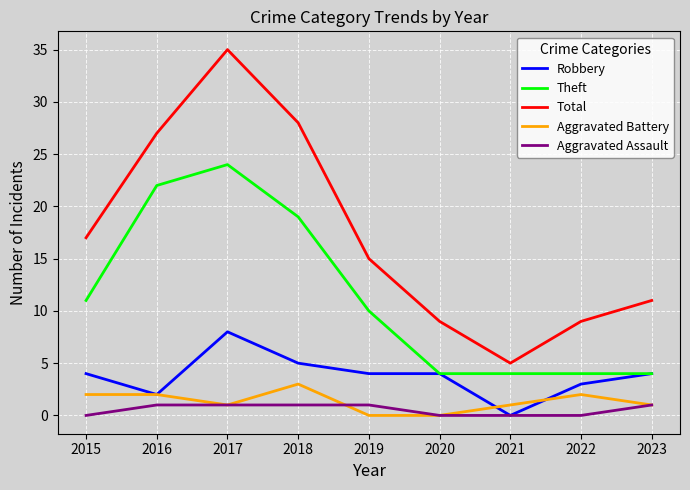

Rank the series at 2019 from lowest to highest value.

Aggravated Battery, Aggravated Assault, Robbery, Theft, Total